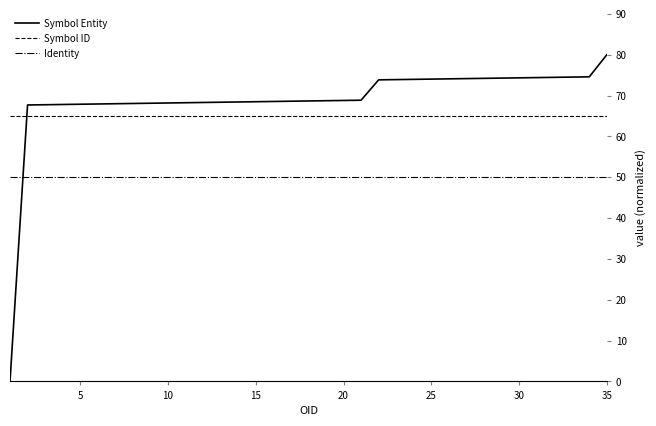

What is the greatest value displayed?

80.0